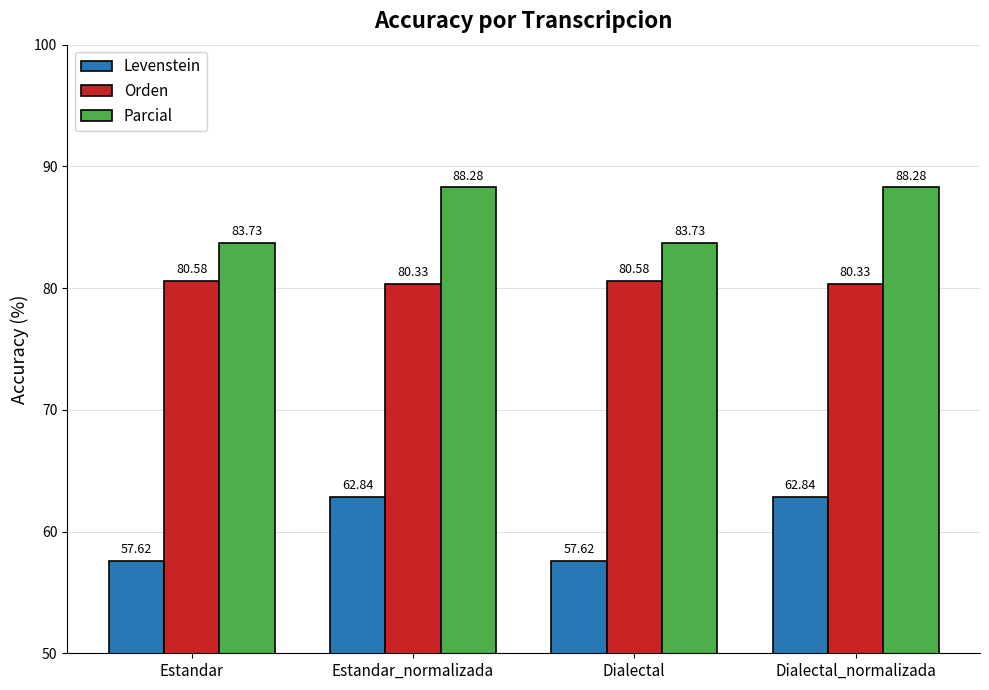

Reading right to left, what are all the values shown in this chart?

Levenstein: Dialectal_normalizada=62.8	Dialectal=57.6	Estandar_normalizada=62.8	Estandar=57.6
Orden: Dialectal_normalizada=80.3	Dialectal=80.6	Estandar_normalizada=80.3	Estandar=80.6
Parcial: Dialectal_normalizada=88.3	Dialectal=83.7	Estandar_normalizada=88.3	Estandar=83.7